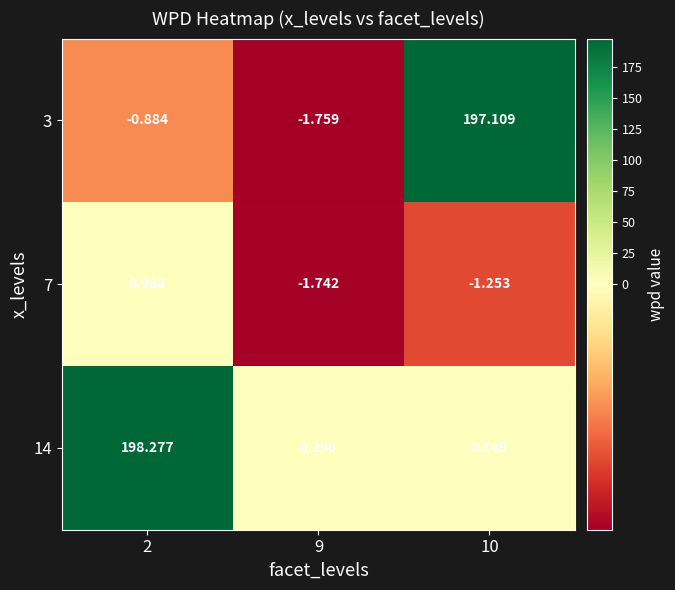

Count the number of data series in this chart.

3